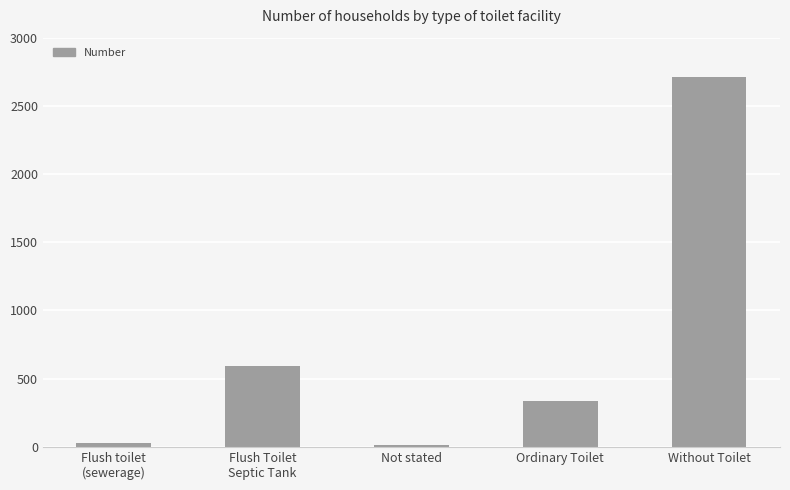

What is the difference between the values at Flush toilet
(sewerage) and Not stated?

11